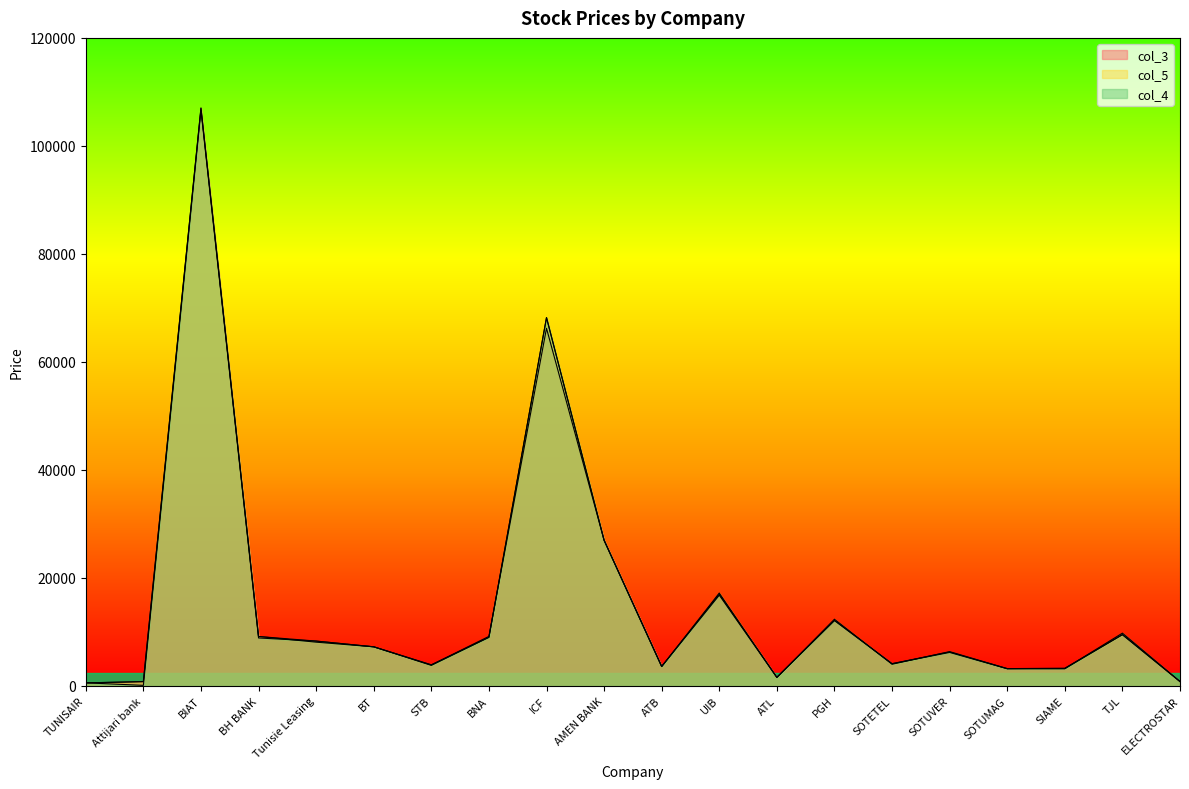

In col_3, how many points are higher than both neighbors (excluding endpoints)?

6